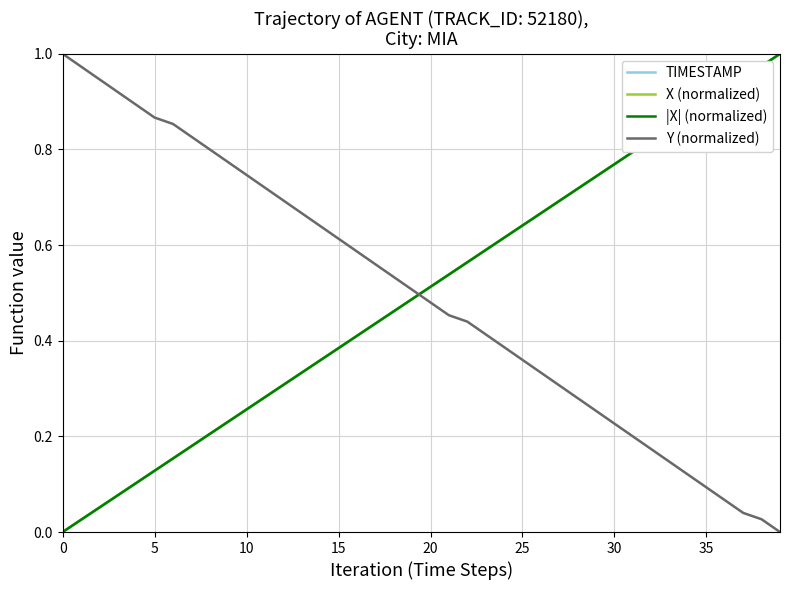

How many times do Y (normalized) and TIMESTAMP cross each other?

1